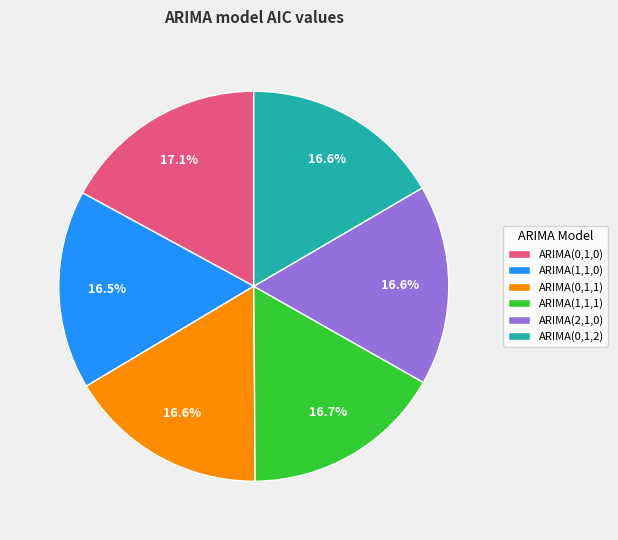

Combined, what portion of the pie is ARIMA(0,1,0) and ARIMA(2,1,0)?

33.7%